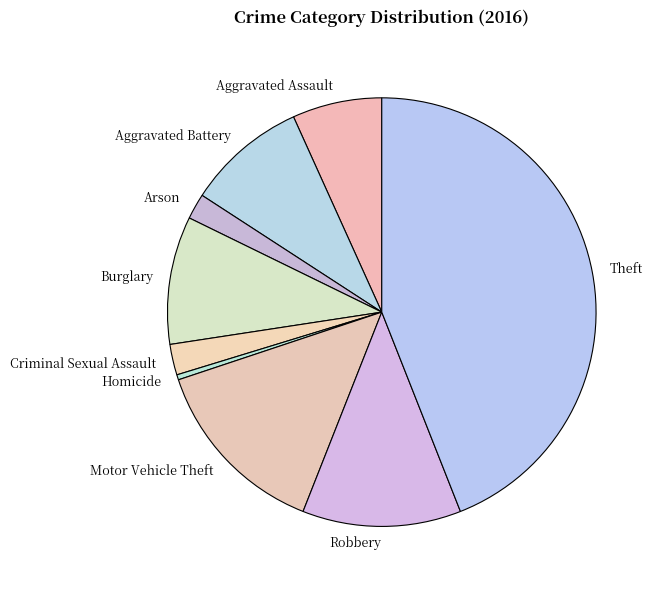

Which slice is the smallest?

Homicide